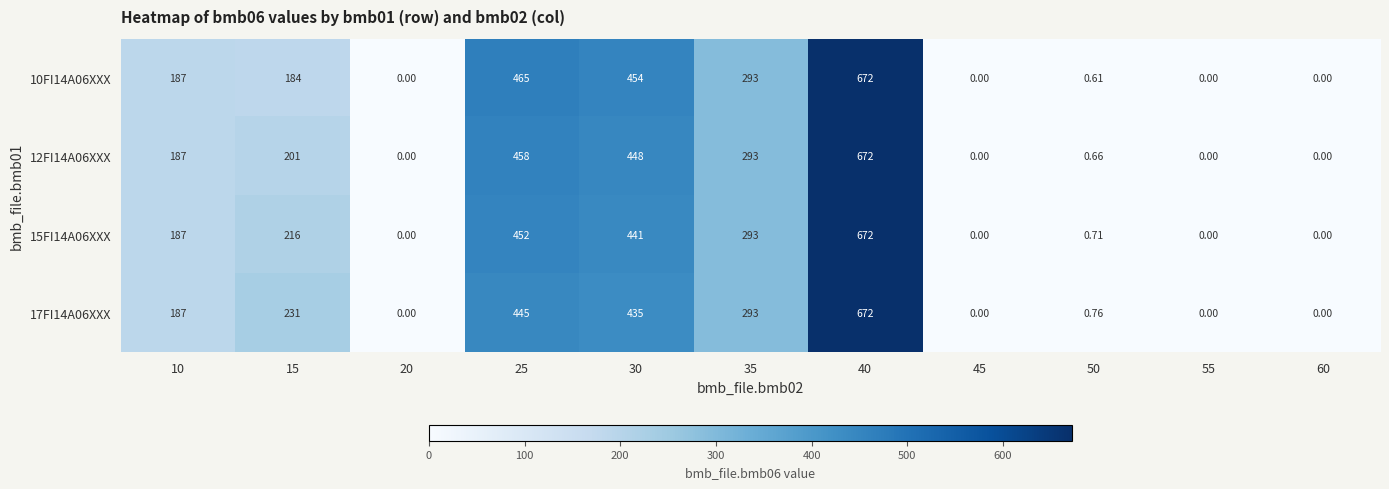

How many data points does each series have?

11